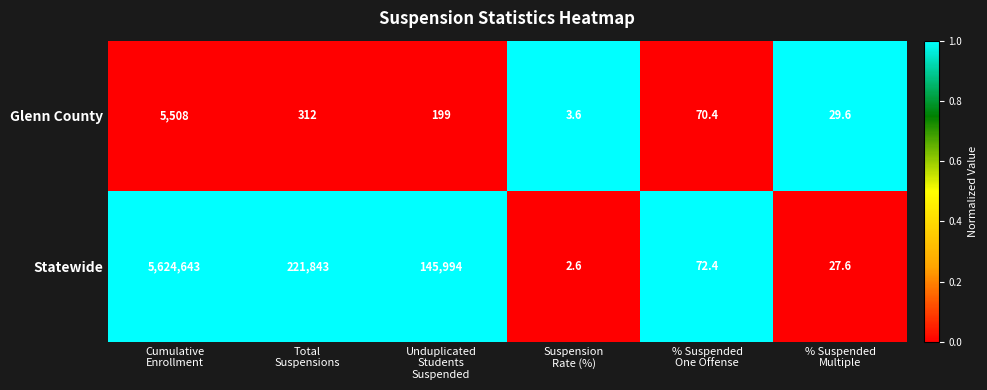

Which series has the largest total across all categories?

Statewide